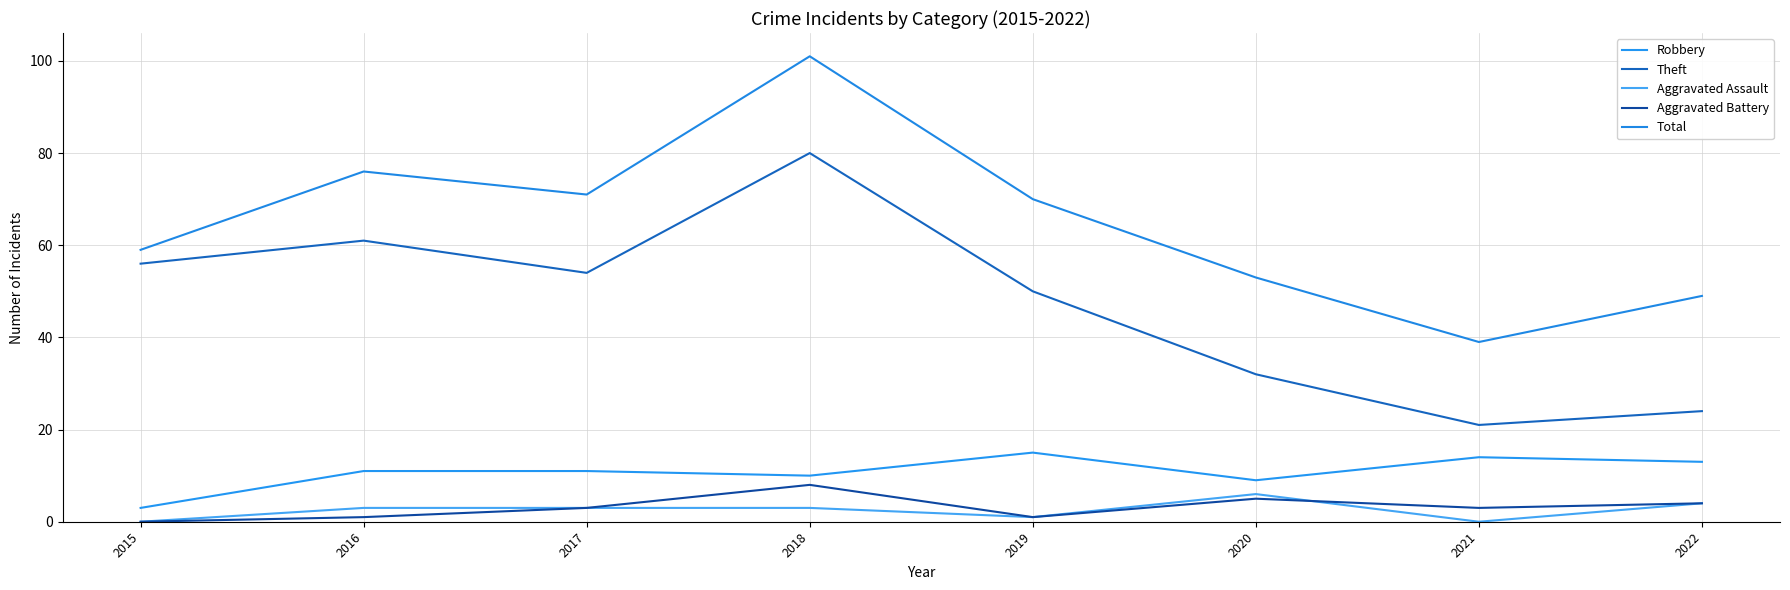

Does the chart have visible grid lines?

Yes